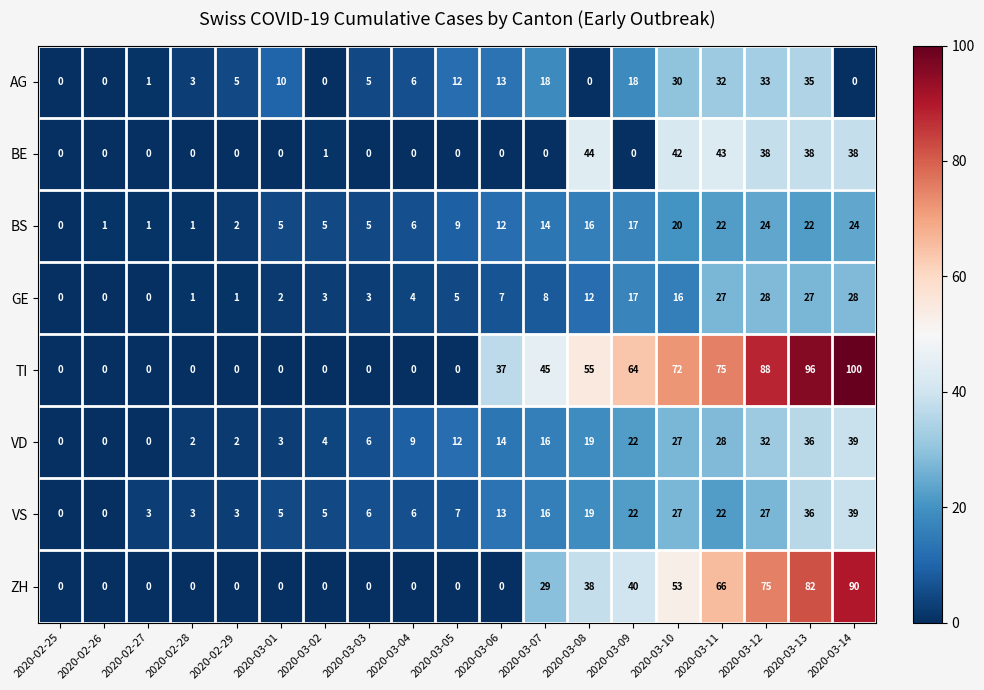

What is the spread (max minus min) of values at 2020-03-12?

64